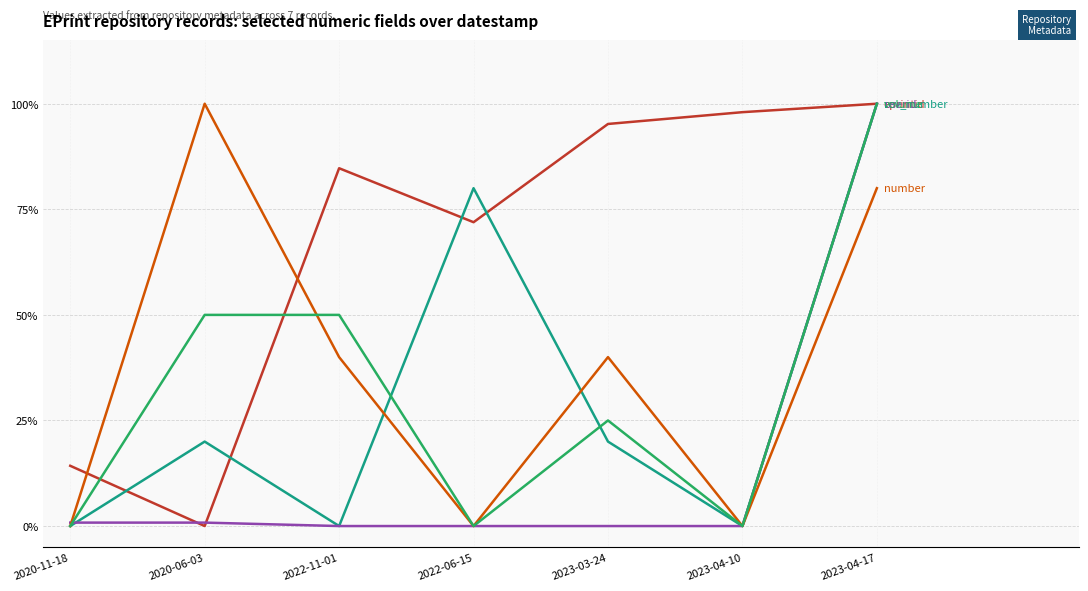

What is the label of the 4th point from the left?

2022-06-15